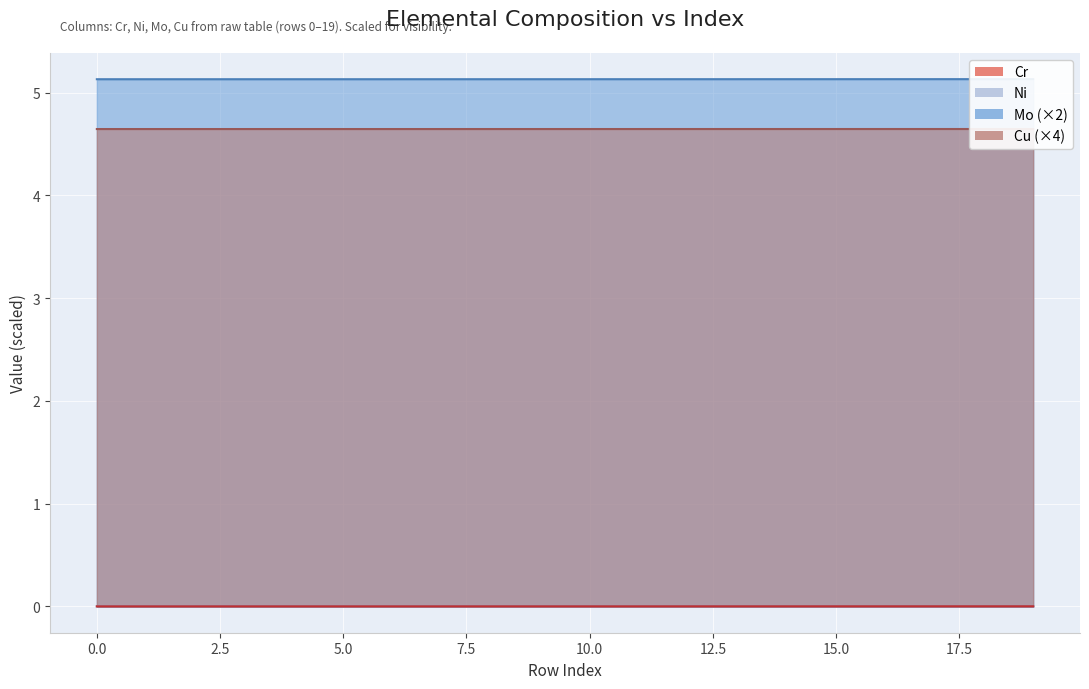

Does the chart display data point markers on the line(s)?

No